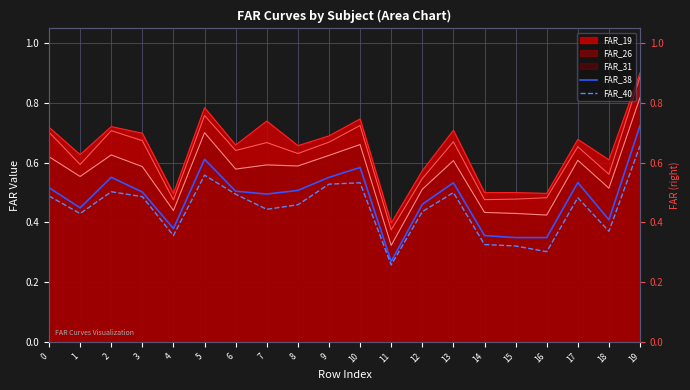

Which label corresponds to the largest value in the chart?

19